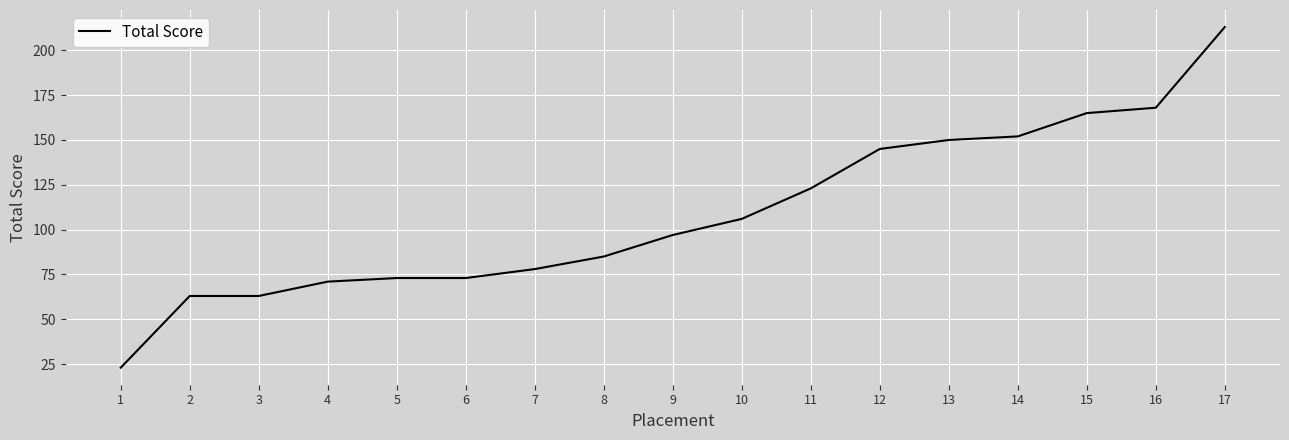

Which category has the highest value across all series?

17